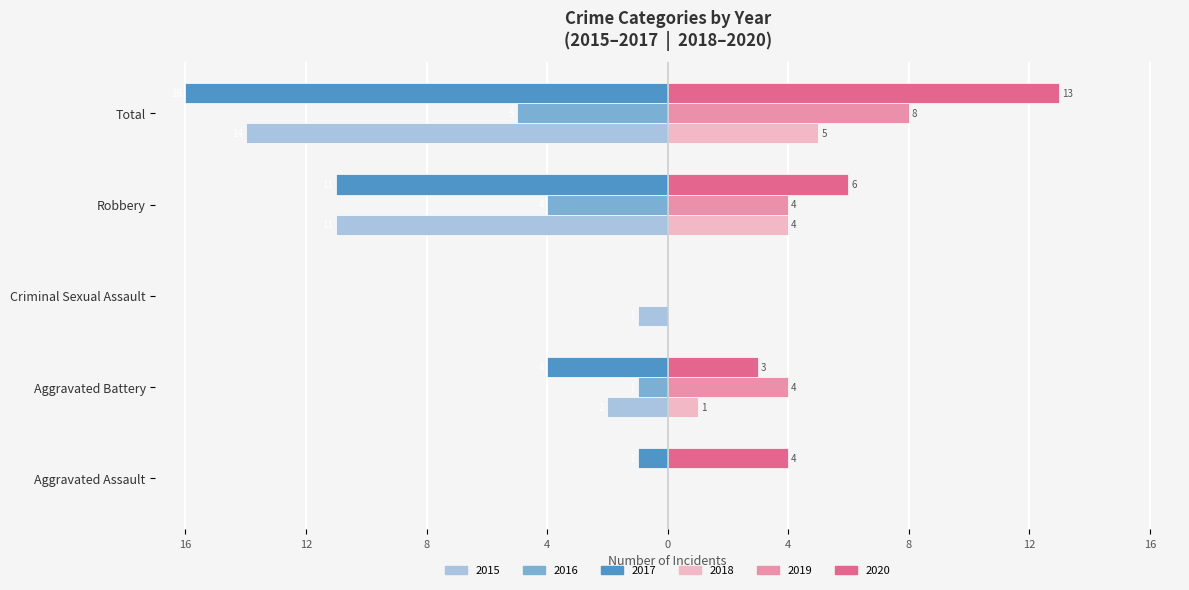

Which category has the highest value in the 2018 series?

Total